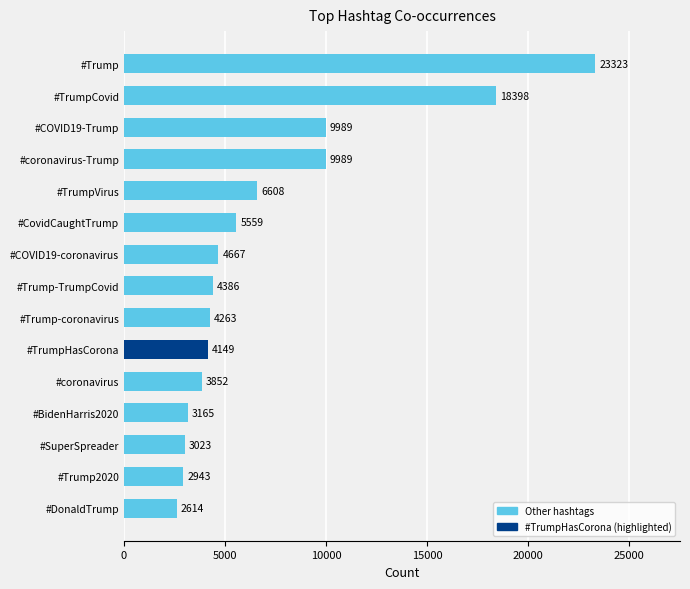

Are the bars horizontal?

Yes